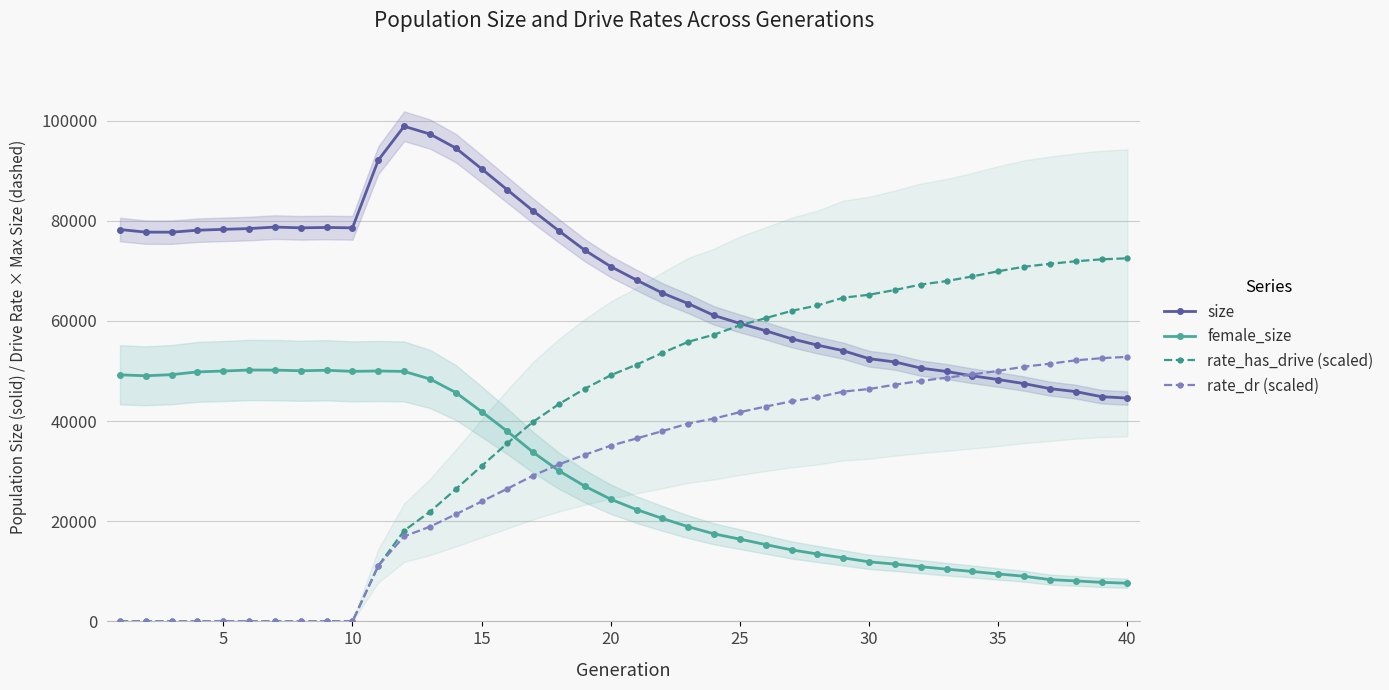

True or false: rate_has_drive (scaled) and female_size intersect in this chart.

True